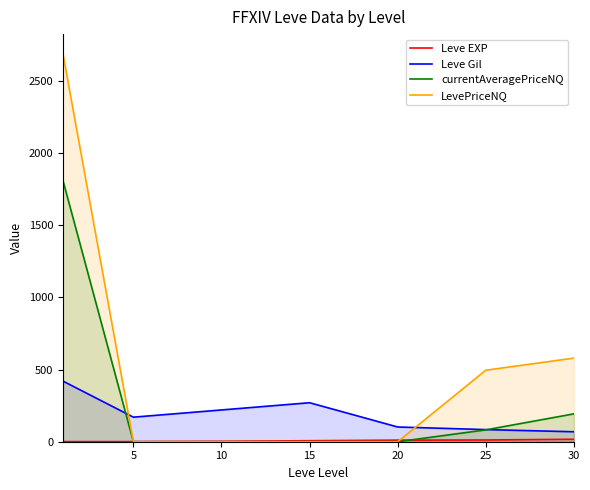

How many times do Leve EXP and LevePriceNQ cross each other?

2